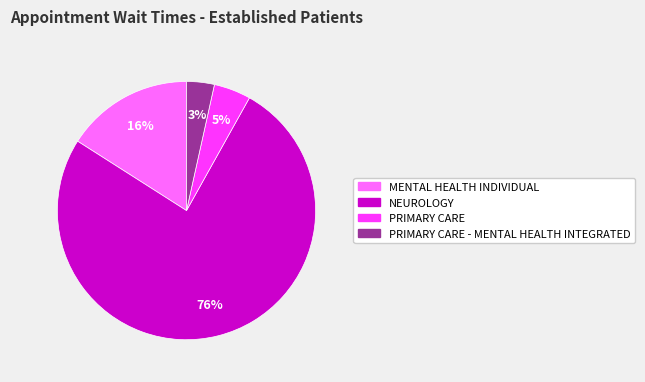

The MENTAL HEALTH INDIVIDUAL slice represents 16% of the pie. True or false?

True